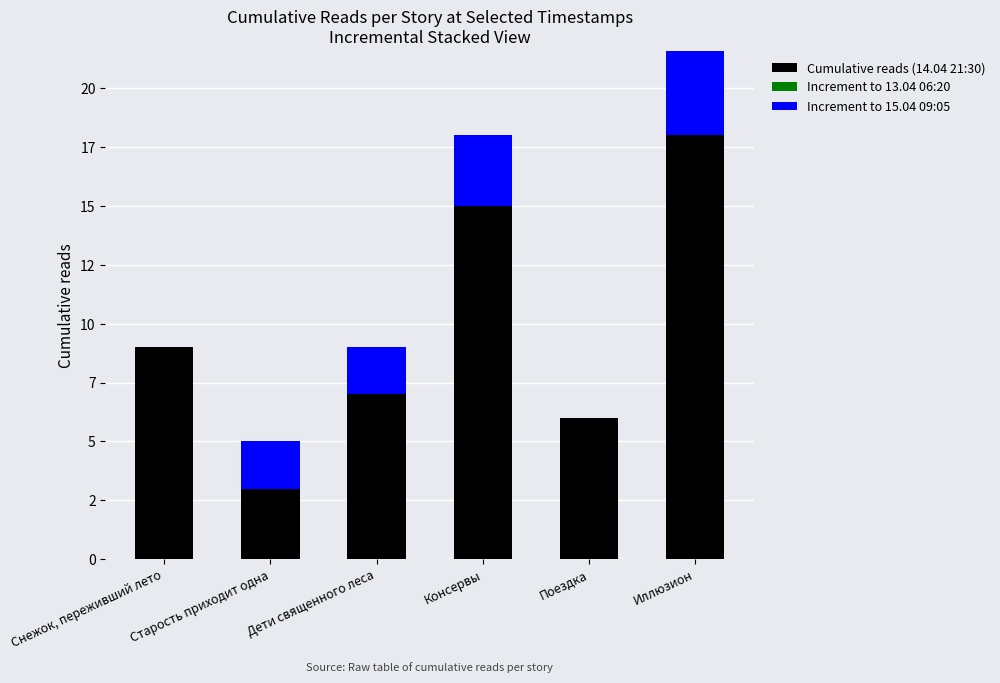

Is it true that Increment to 15.04 09:05 equals 3 at Старость приходит одна?

False